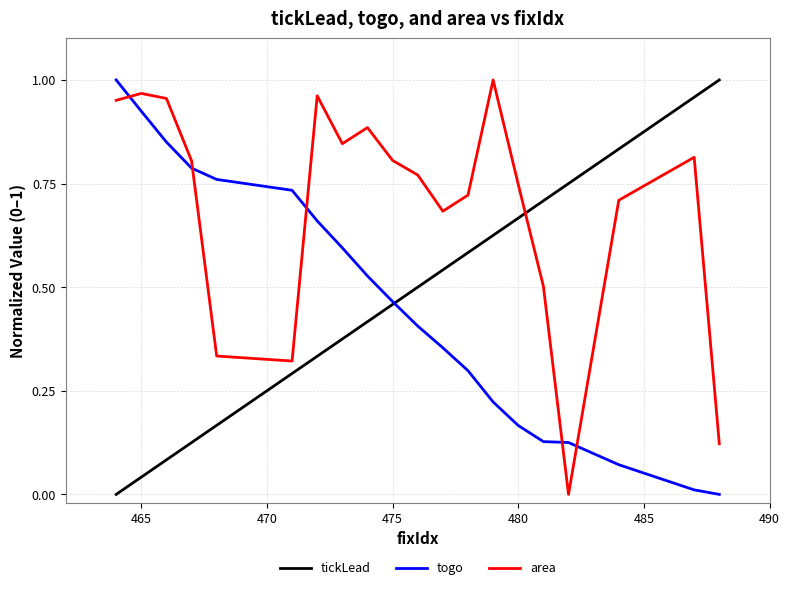

True or false: area and tickLead cross at least once.

True